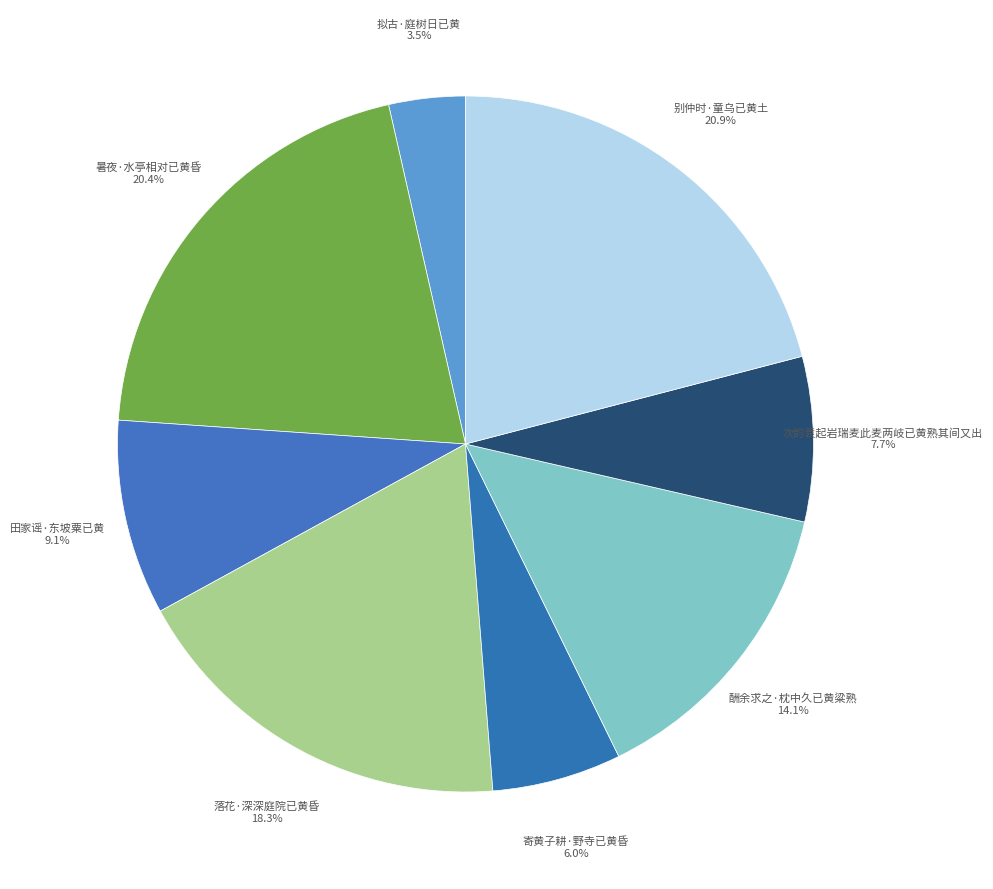

Combined, what portion of the pie is 次韵袁起岩瑞麦此麦两岐已黄熟其间又出 and 拟古·庭树日已黄?

11.2%